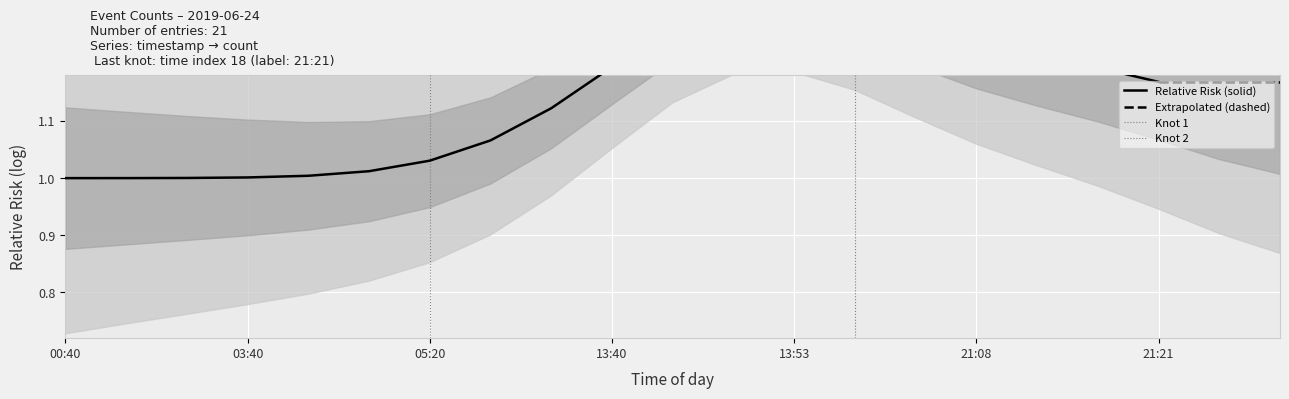

At which category does the data reach its first local peak?

21:10